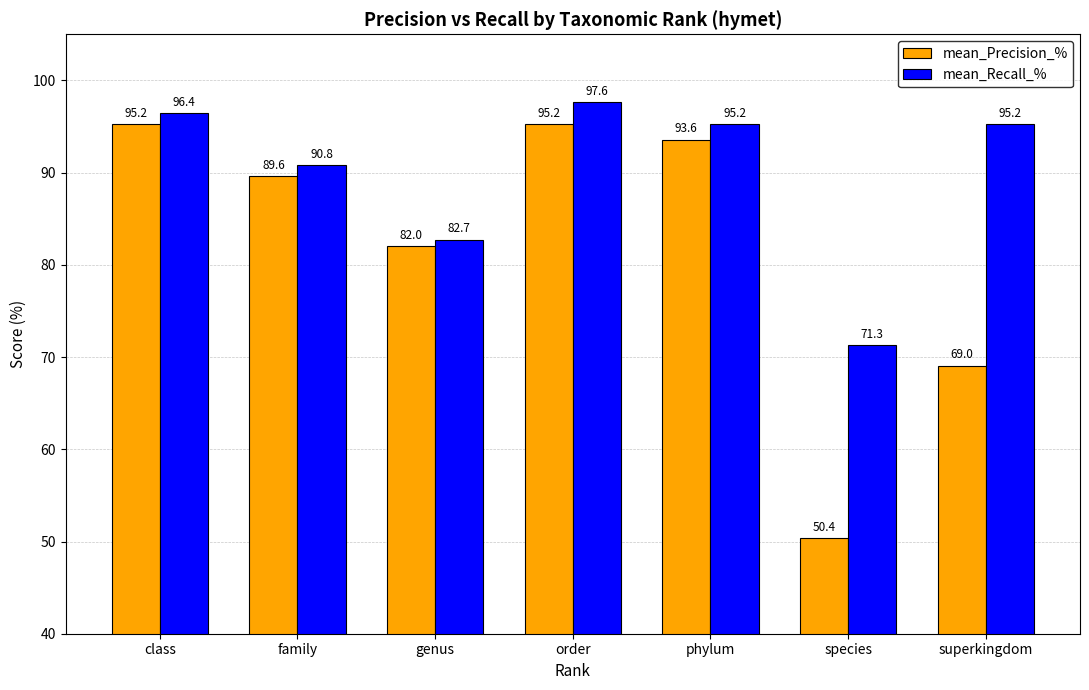

Which category has the lowest value in the mean_Precision_% series?

species